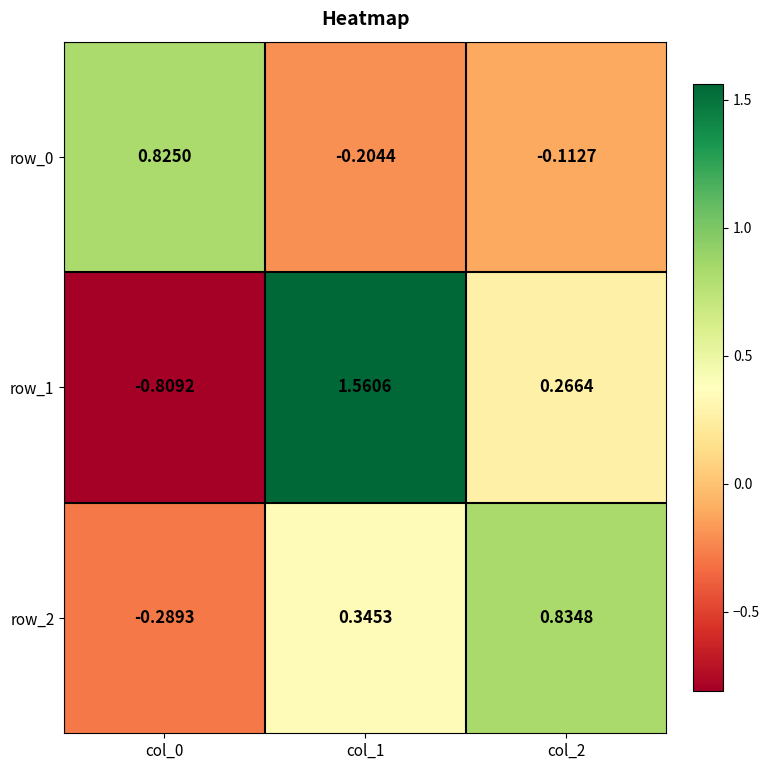

How many values in row_2 are below zero?

1